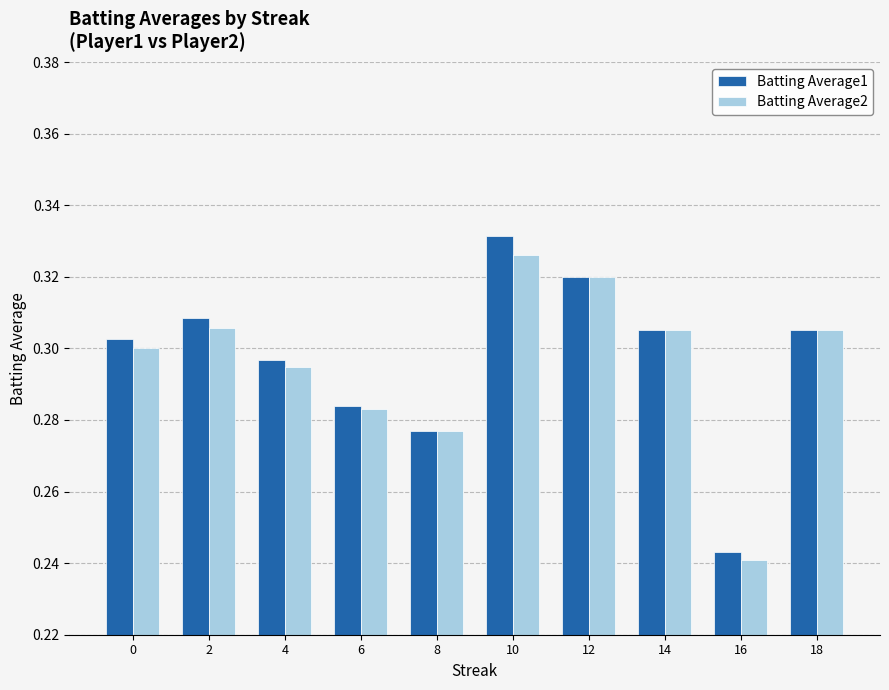

Which category has the lowest value in the Batting Average2 series?

16